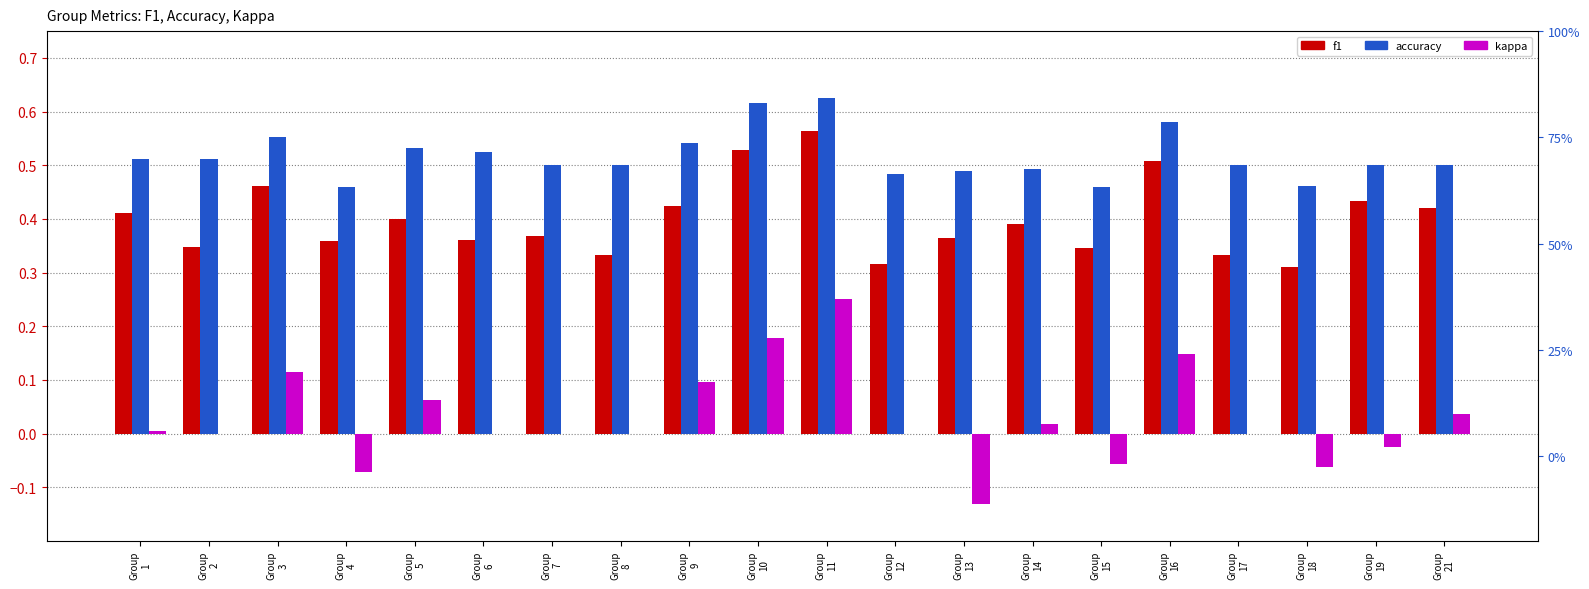

Are the bars grouped side by side (vs. stacked)?

Yes